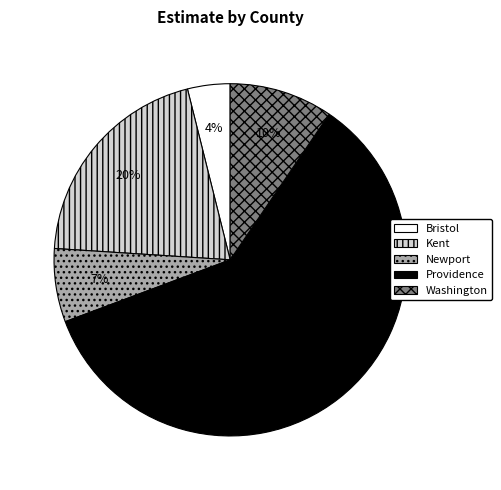

Count the number of slices in the pie.

5